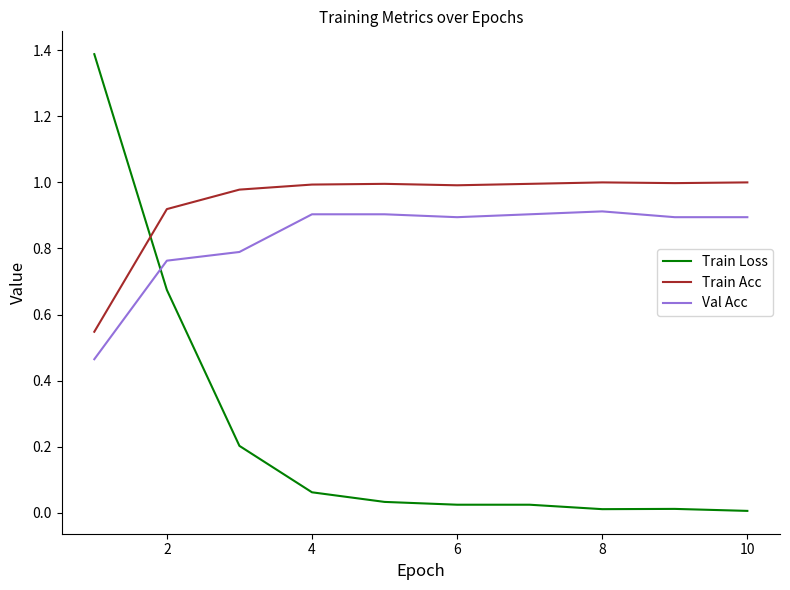

What is the difference between the maximum and minimum values in the Train Loss series?

1.4